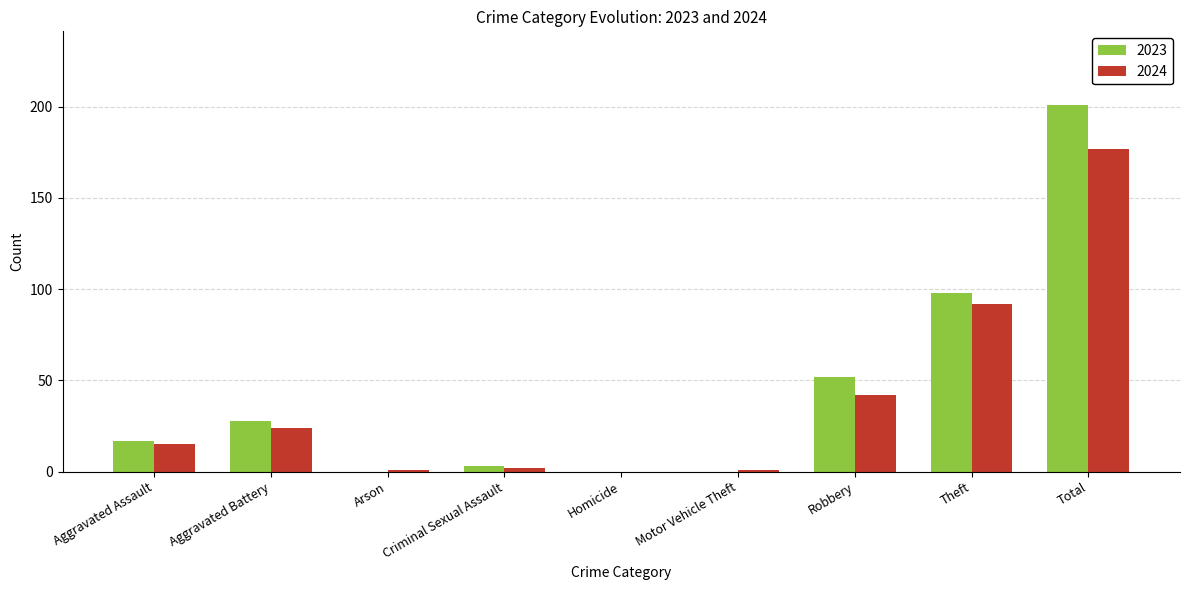

True or false: 2024 has a value of 92 at Theft.

True